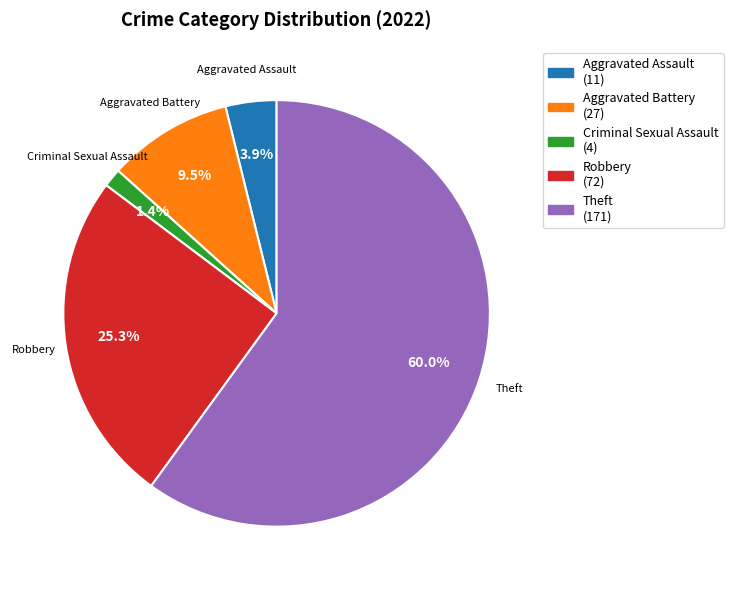

Which slice represents more than half of the pie?

Theft